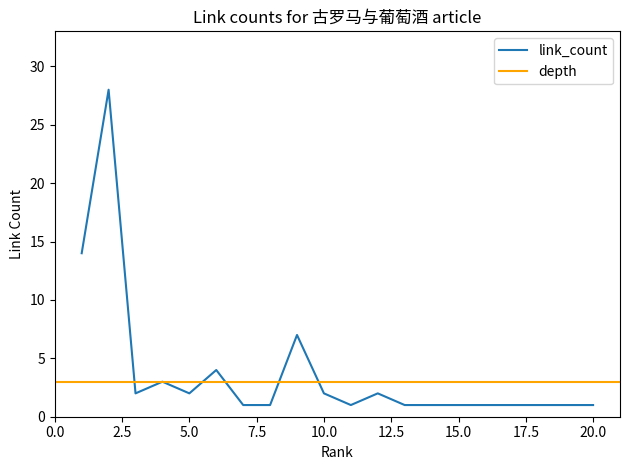

How many points are higher than both their immediate neighbors (excluding endpoints)?

5